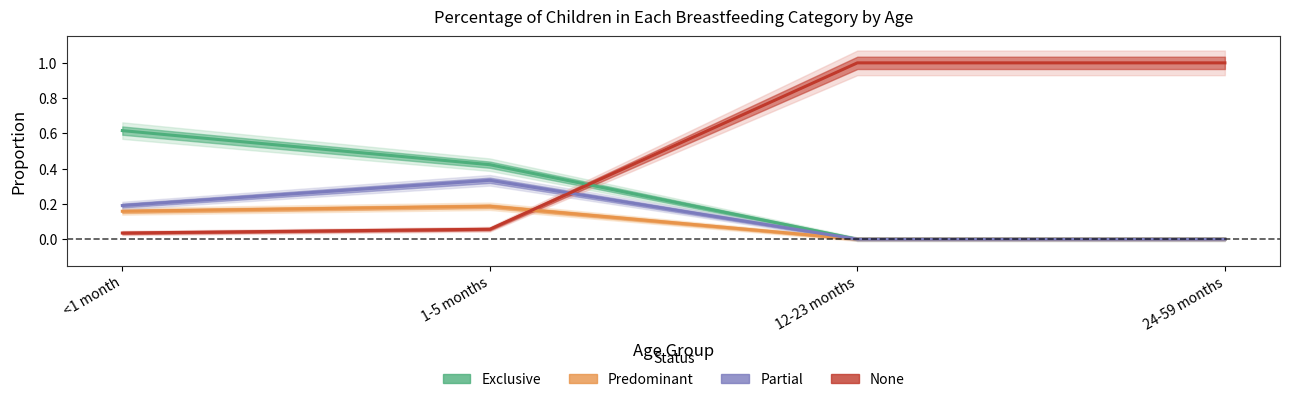

What are all the series names shown in the legend?

Exclusive, Predominant, Partial, None